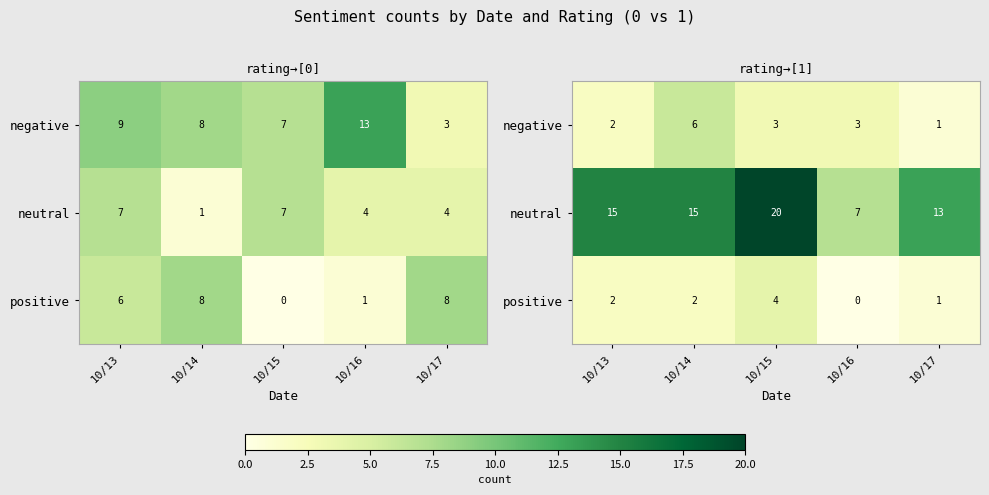

List the series in order of their peak value, highest first.

neutral, negative, positive